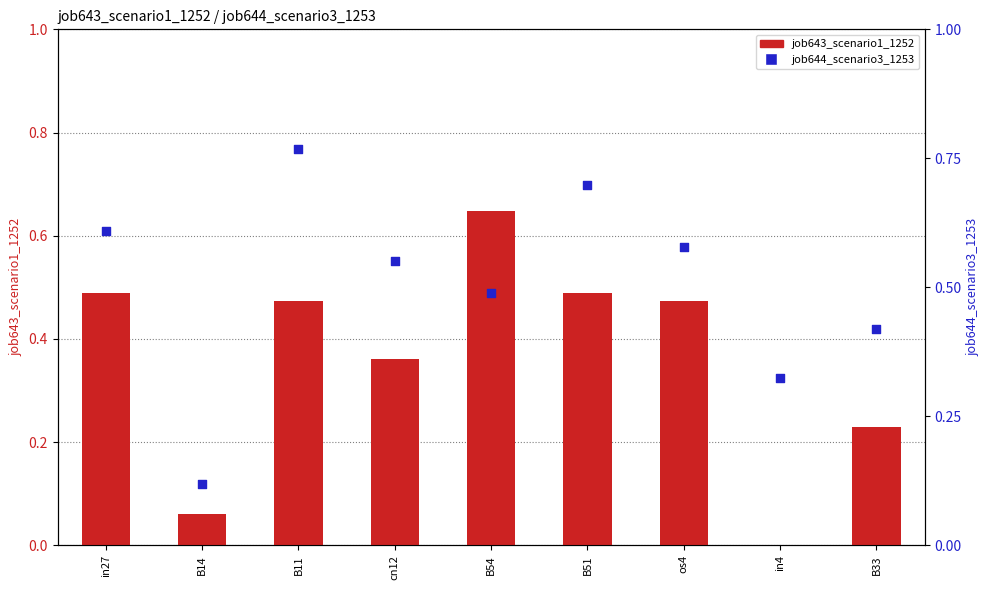

What are all the series names shown in the legend?

job643_scenario1_1252, job644_scenario3_1253